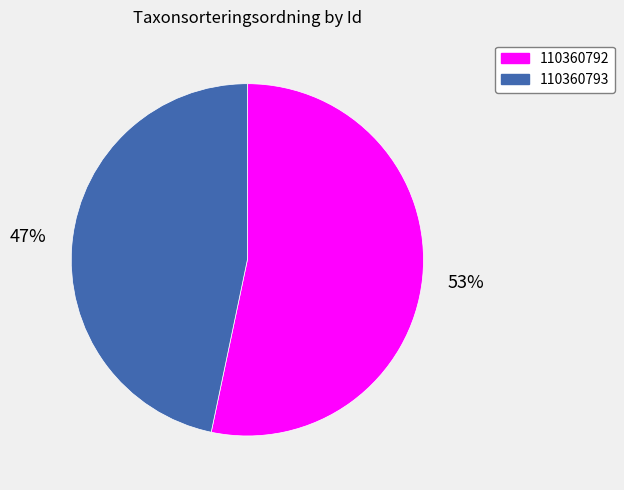

Do 110360793 and 110360792 together represent more than half of the pie?

Yes